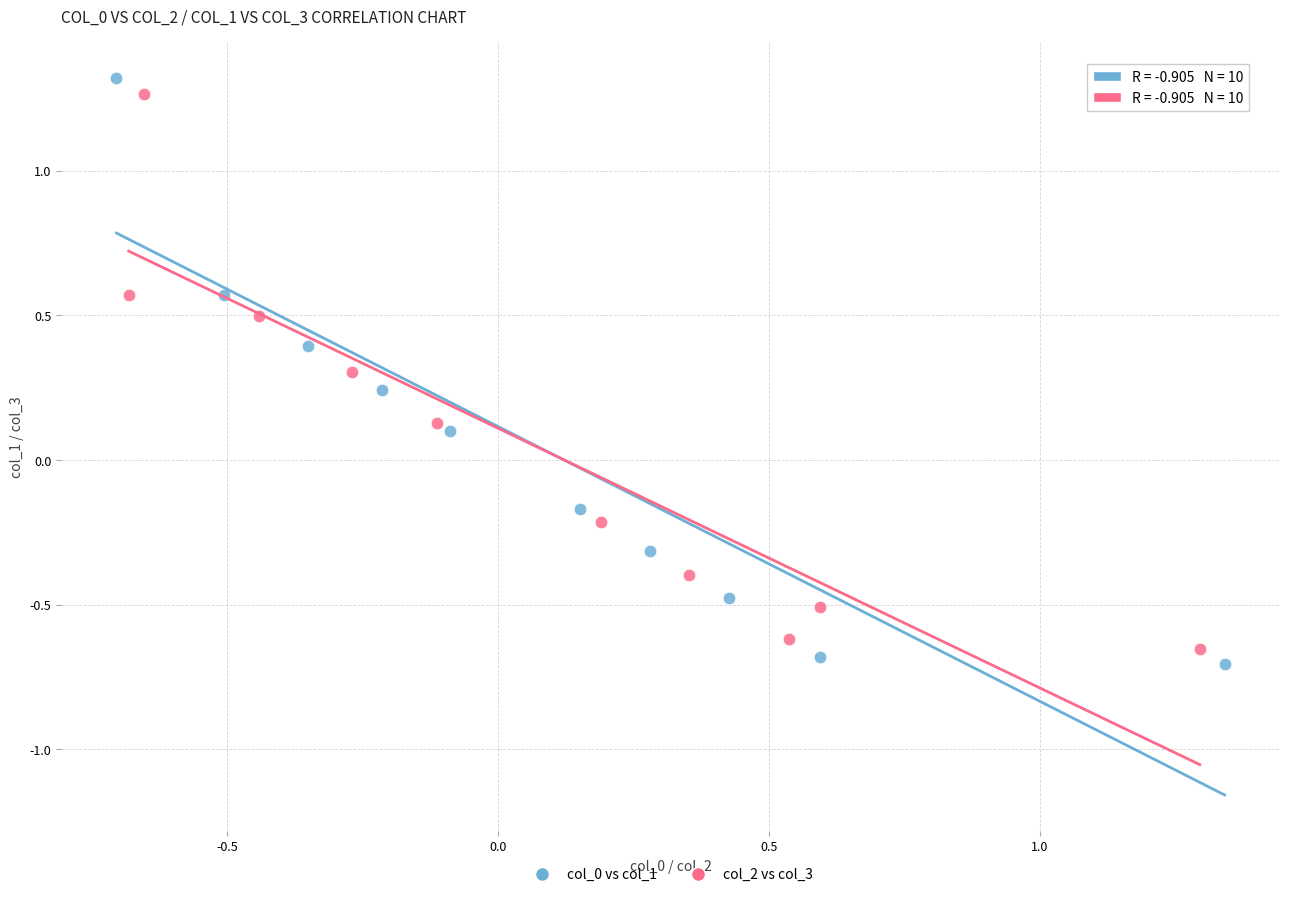

Which series has the largest Y range (max minus min)?

col_0 vs col_1